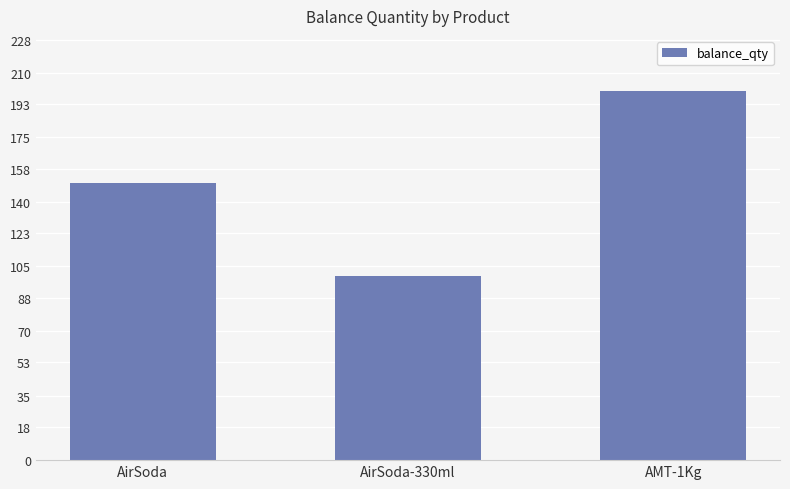

List the labels in order of value, largest first.

AMT-1Kg, AirSoda, AirSoda-330ml